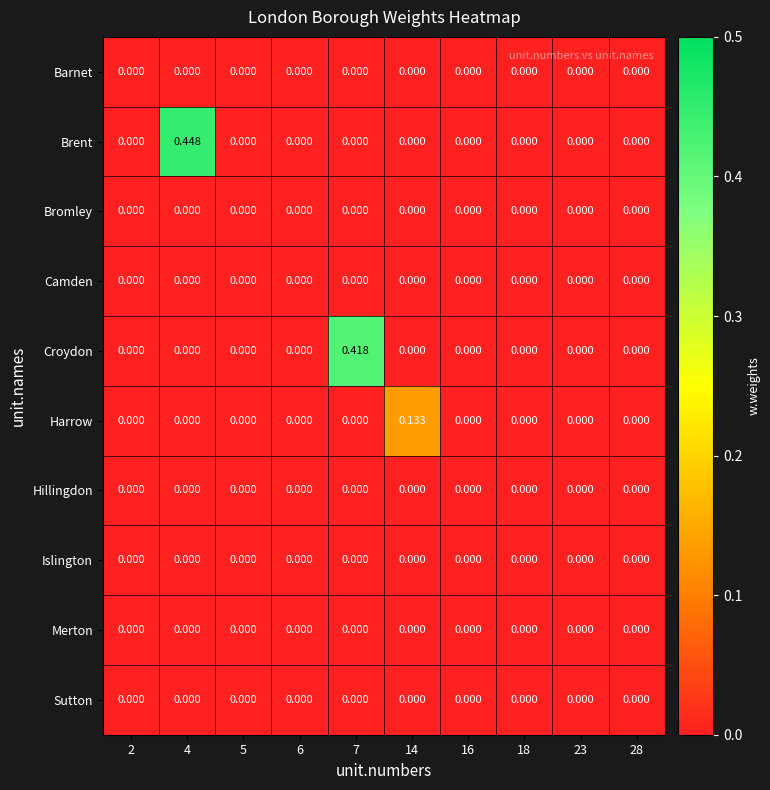

Which series has the widest spread of values?

Brent